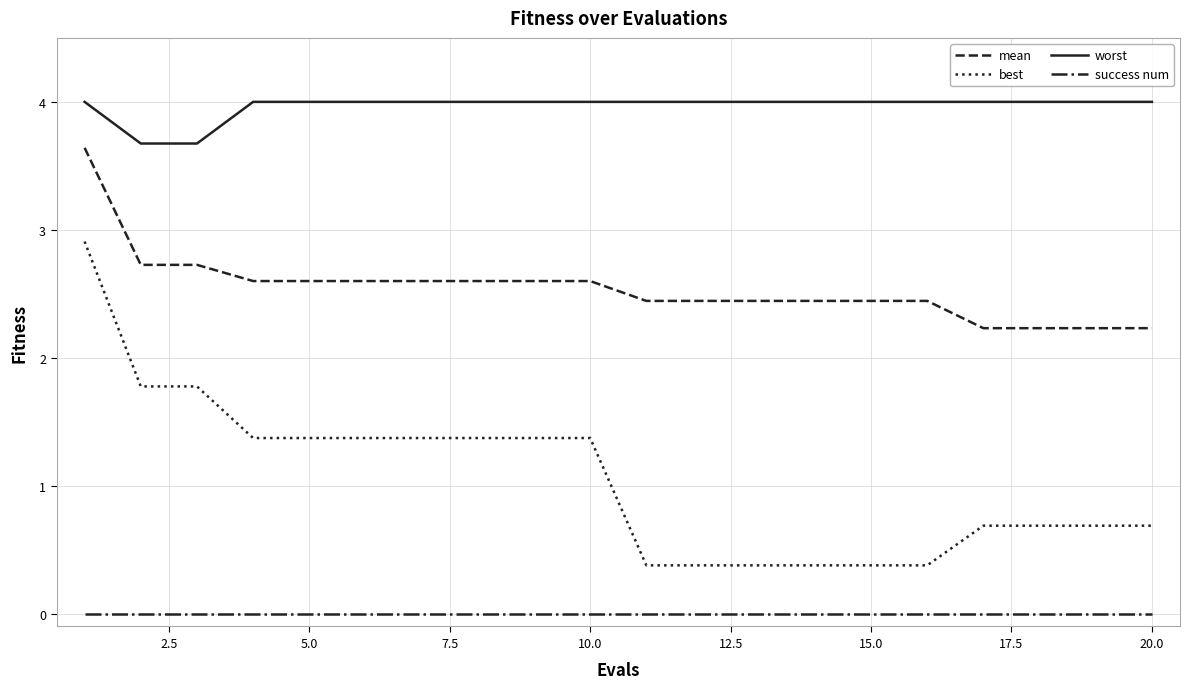

Which series has the largest range (max minus min)?

best